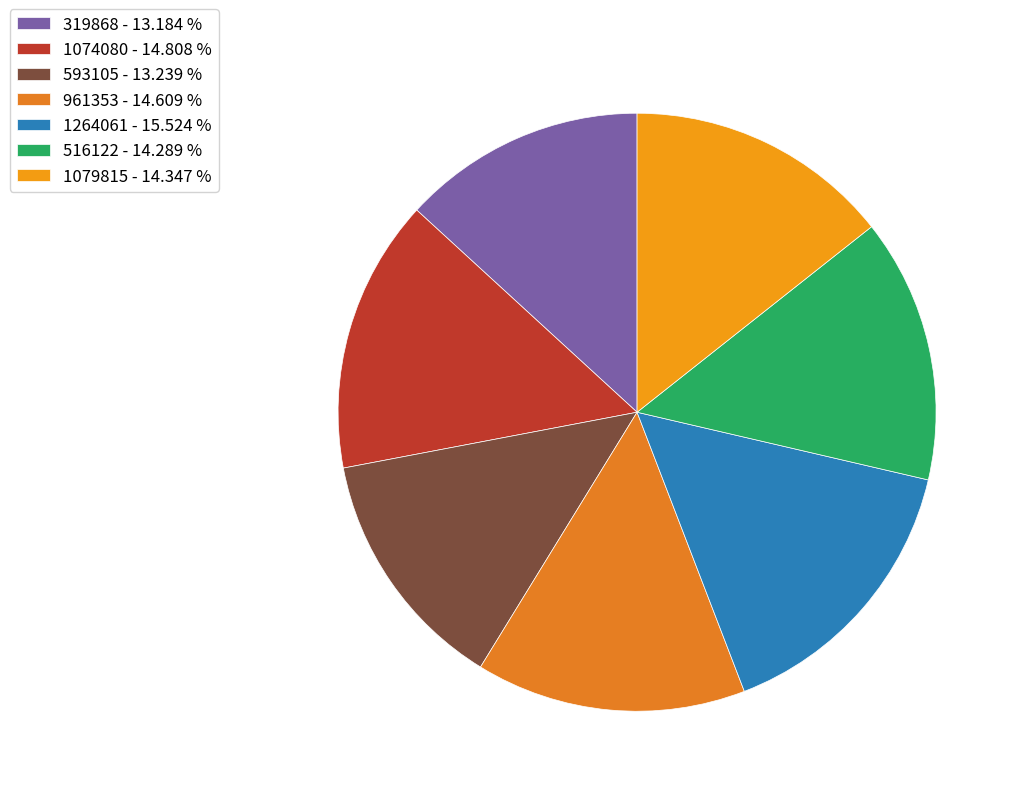

Does 961353 account for over 50% of the chart?

No